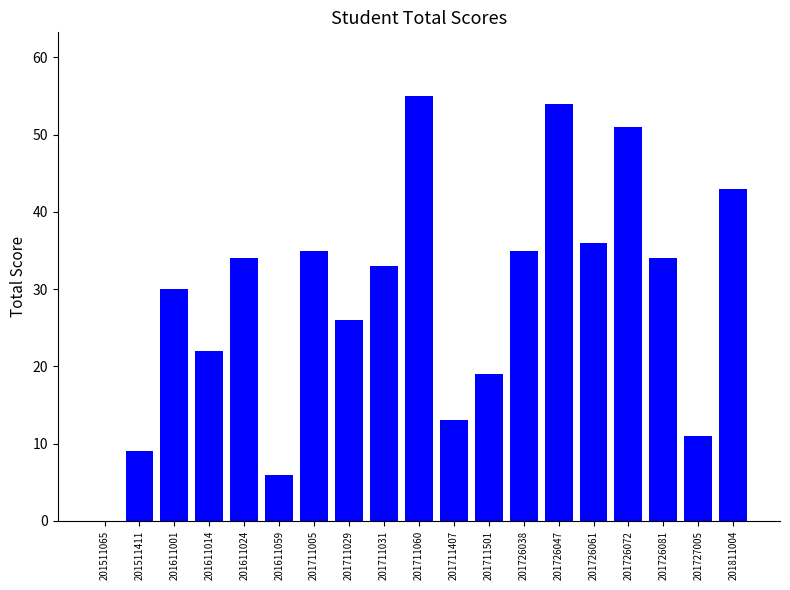

What is the ratio of the value at 201726072 to the value at 201727005?

4.6